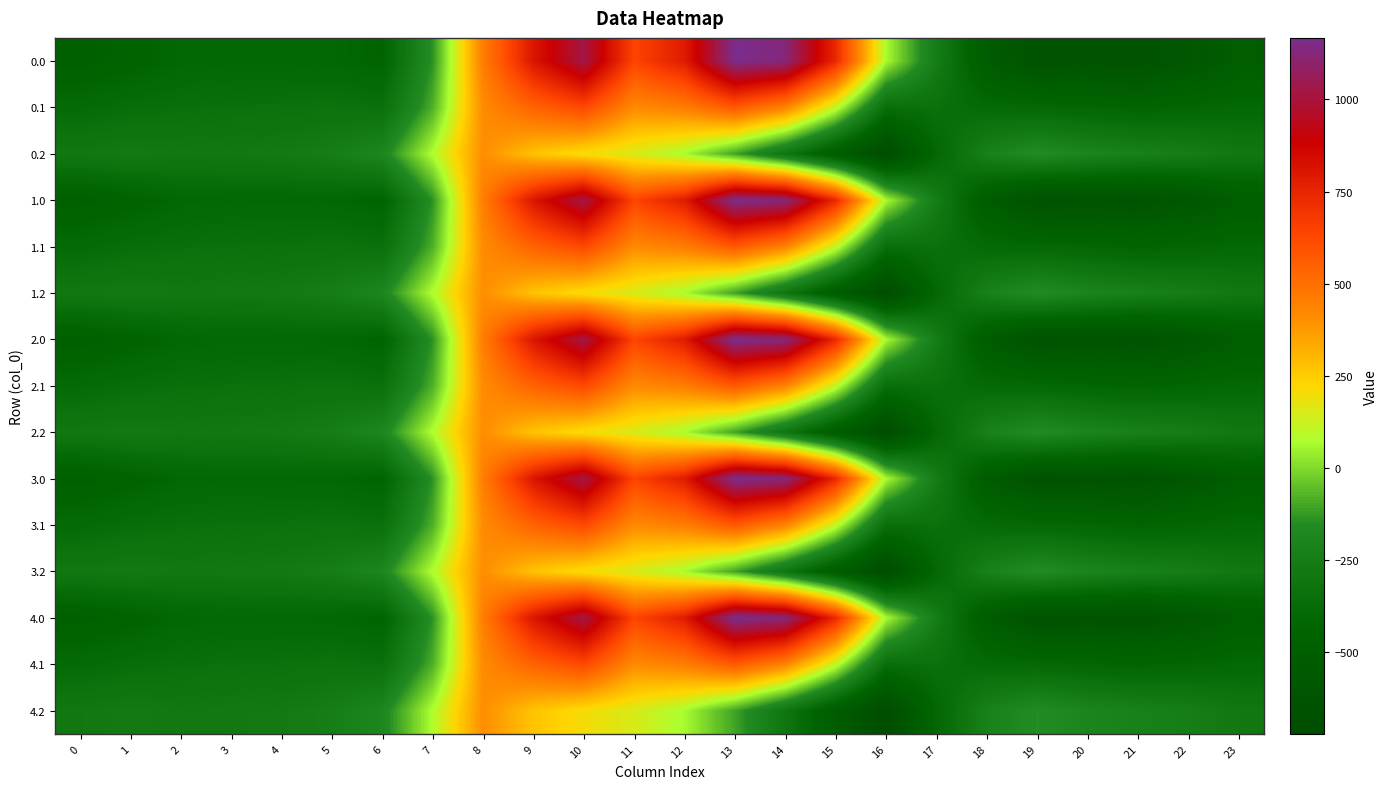

How many distinct data groups are displayed?

15